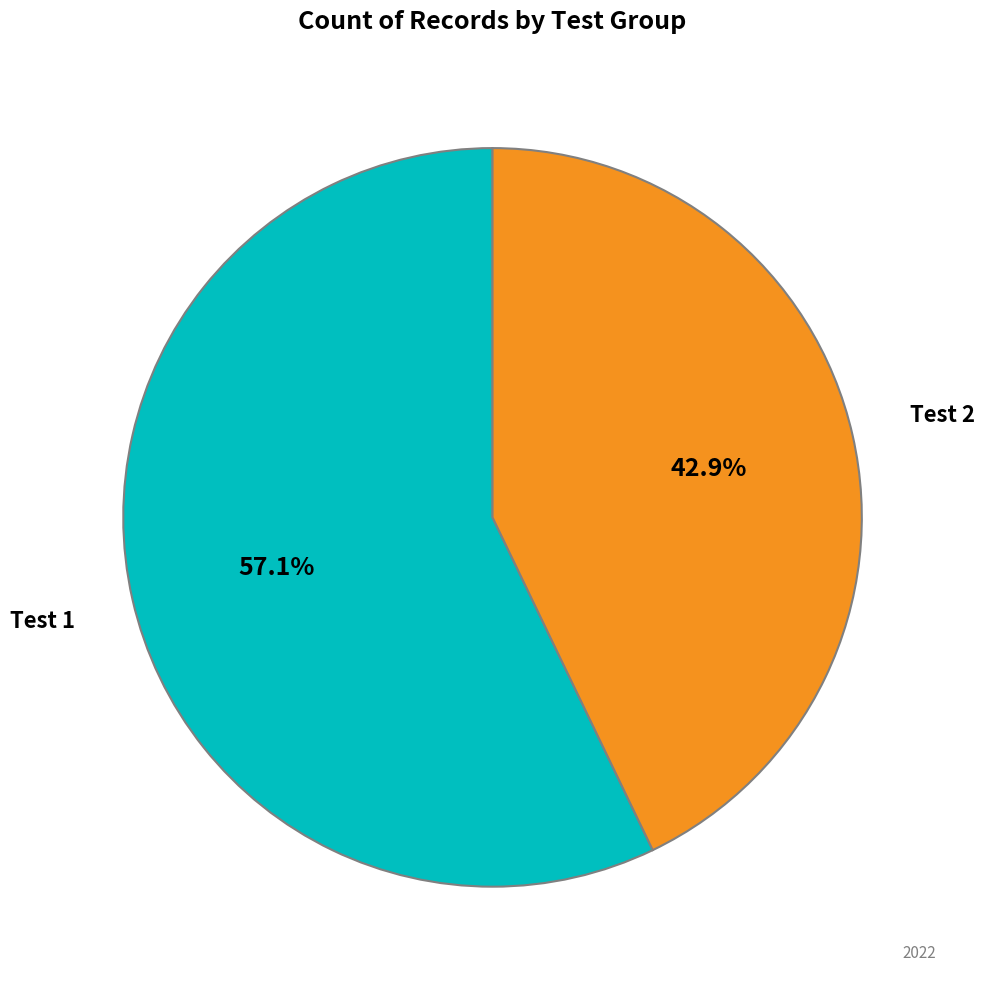

Count the number of slices in the pie.

2